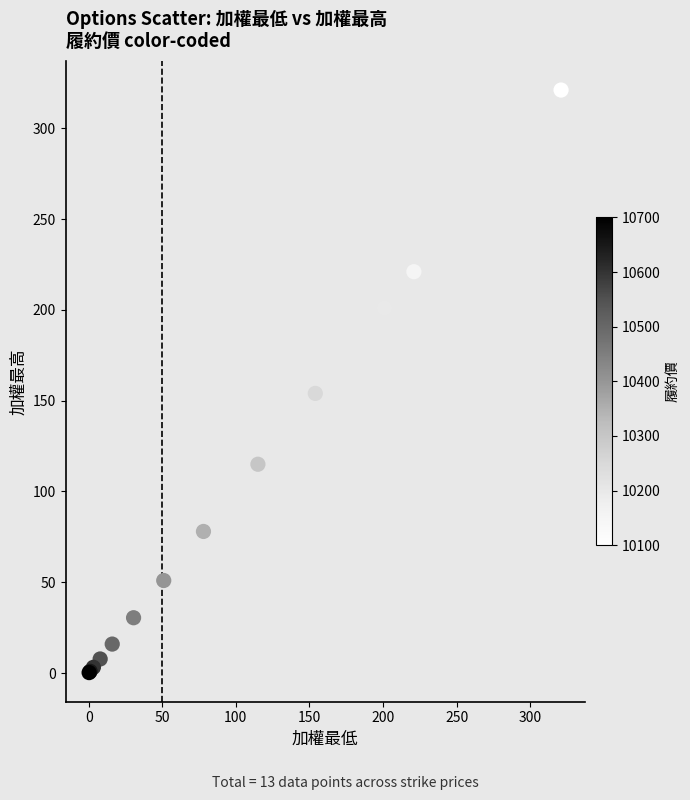

What Y value in the scatter plot is closest to 160?

154.0